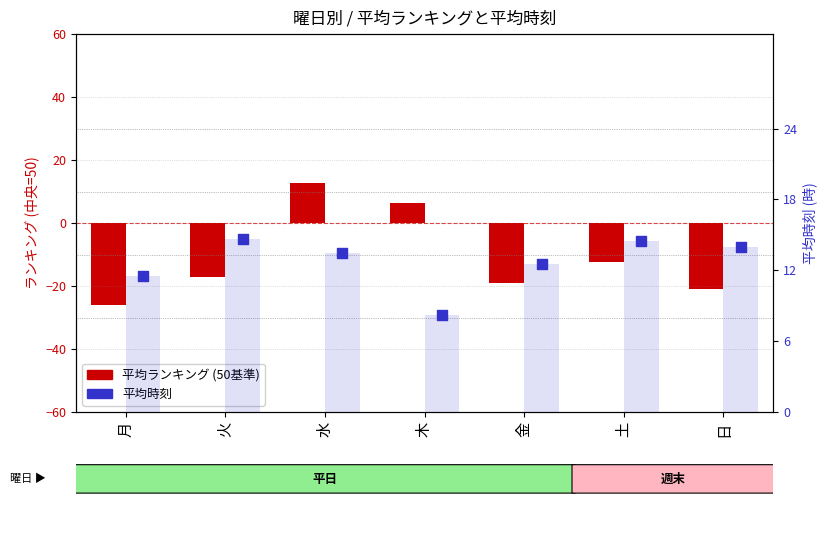

Which series reaches the minimum Y coordinate?

平均ランキング